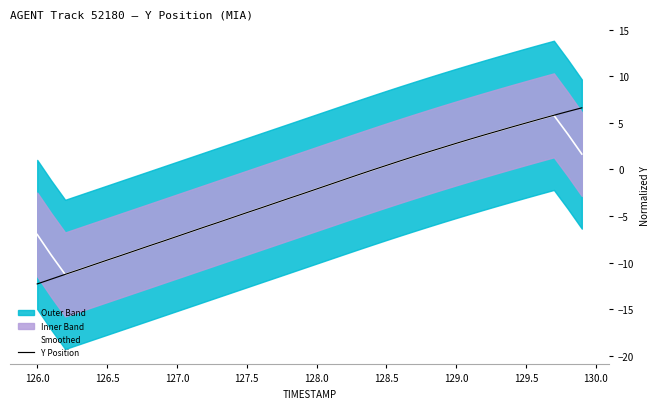

True or false: Y Position has more than 0 interior local peaks.

False